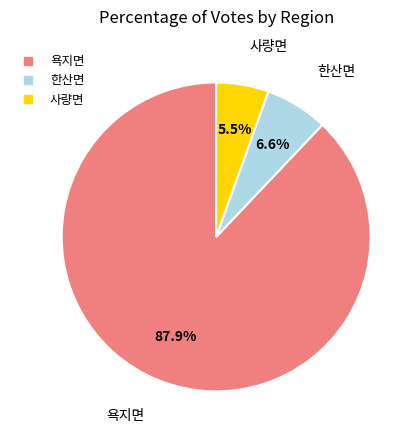

What is the largest slice in the pie chart?

욕지면